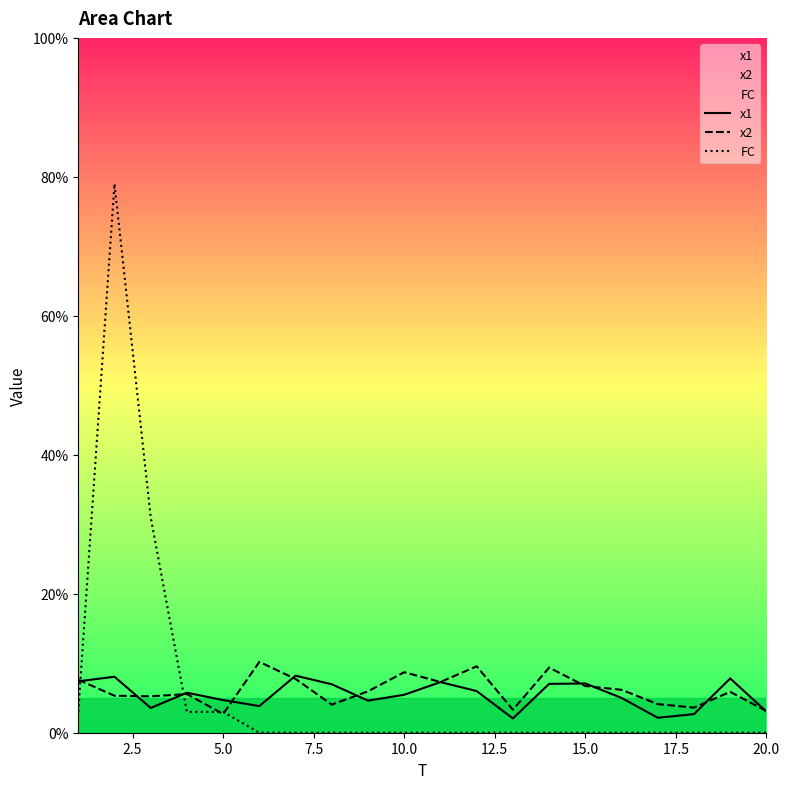

What is the highest value of the x2 series?

10.2